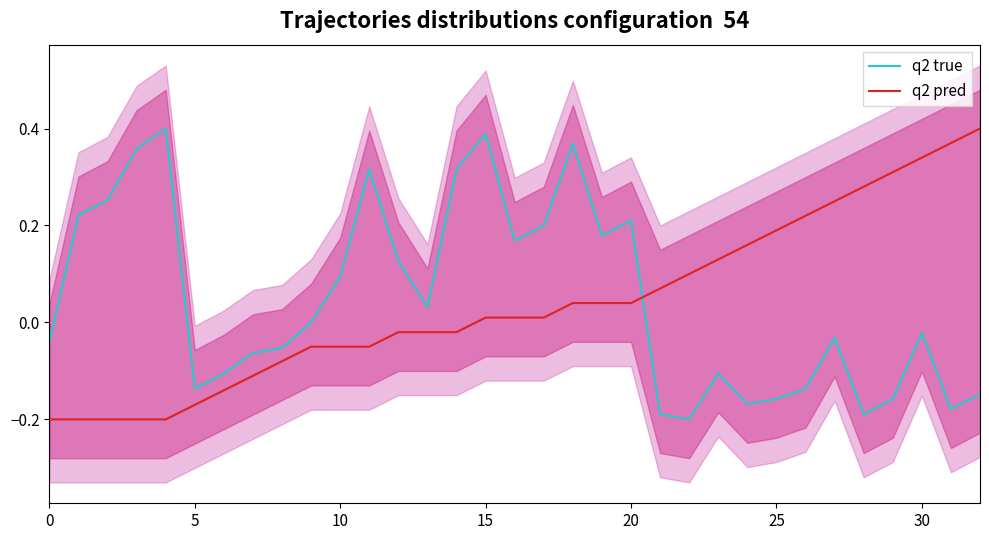

List the series in order of their peak value, highest first.

q2 true, q2 pred